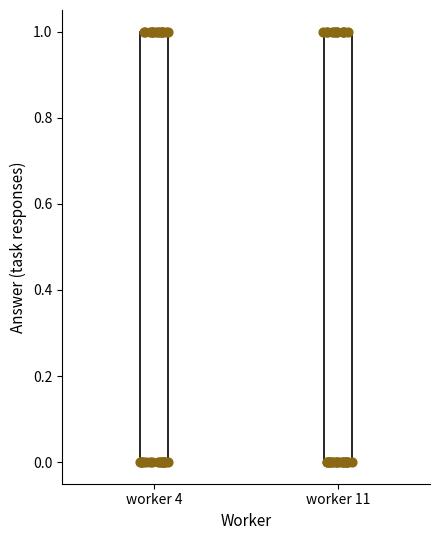

Reading left to right, transcribe this box plot: for each box, give where its median line is, the range the box spans, and where its two whiskers end, as read against the y-axis. The values are not printed on the chart, so give them approximately, as read against the axis.

worker 4: median 0 (drawn on the box's lower edge), box 0 to 1, whiskers 0 to 1
worker 11: median 0 (drawn on the box's lower edge), box 0 to 1, whiskers 0 to 1